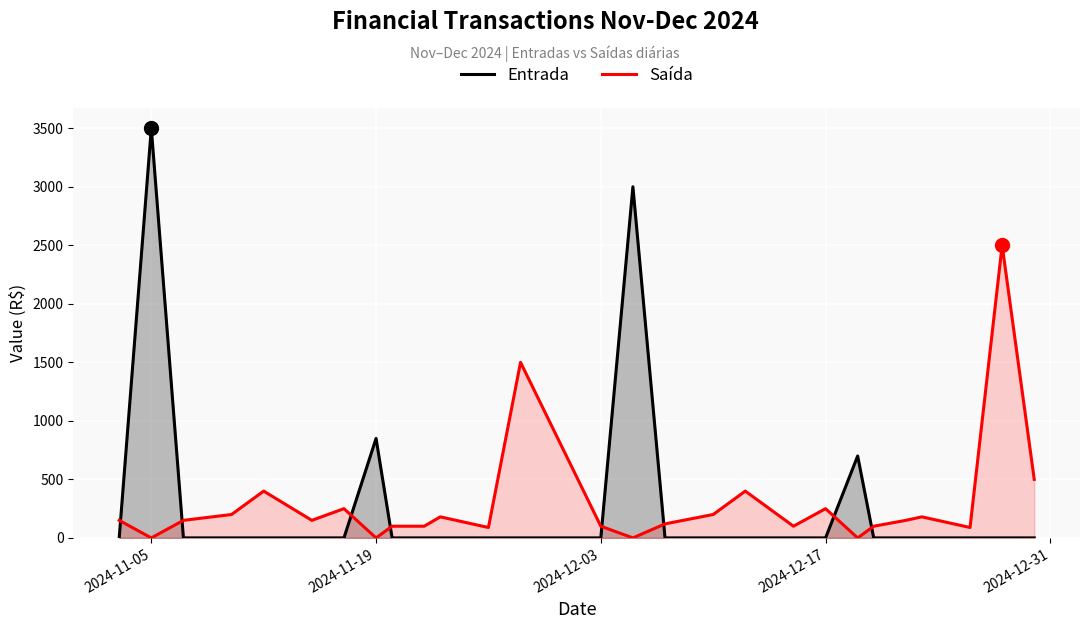

At which category is the sum across all series the highest?

2024-11-05